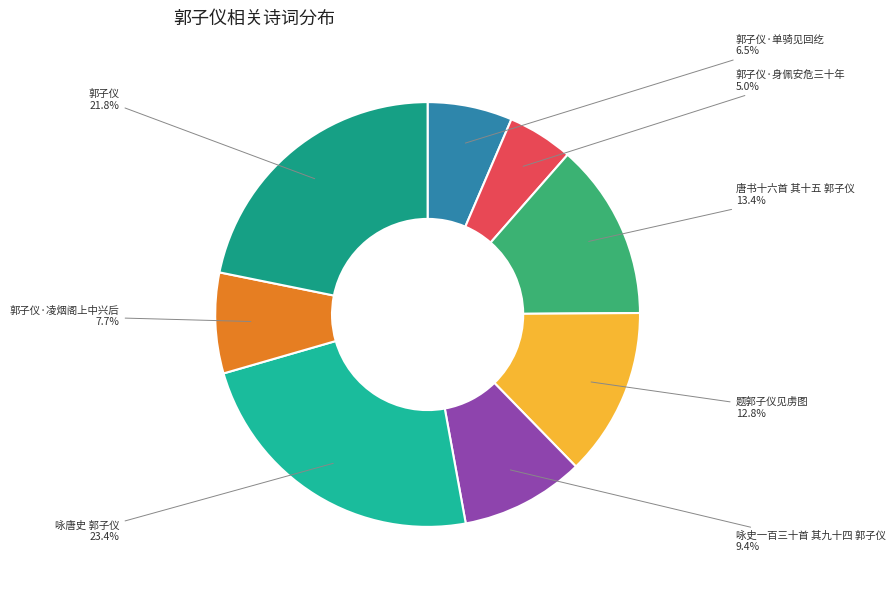

What percentage is the 咏史一百三十首 其九十四 郭子仪 slice, to the nearest percent?

9%